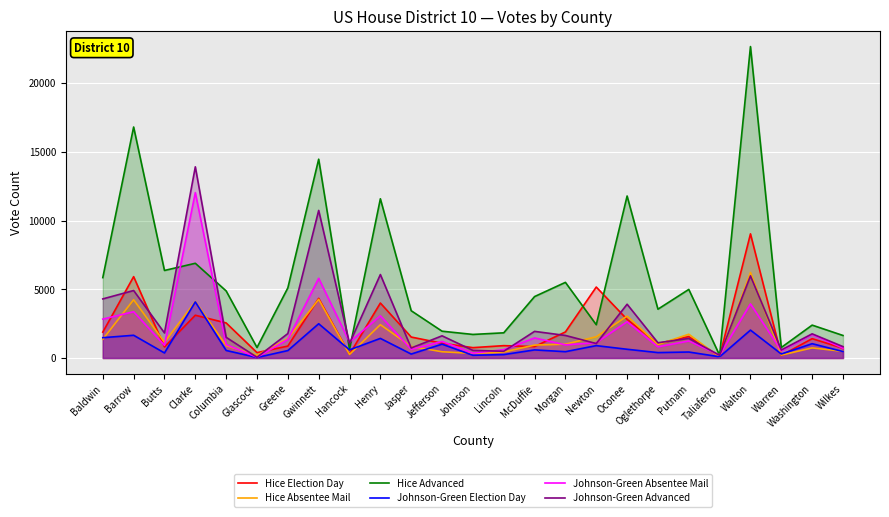

Reading left to right, what are all the values shown in this chart?

Hice Election Day: Baldwin=1880	Barrow=5917	Butts=806	Clarke=3111	Columbia=2550	Glascock=392	Greene=867	Gwinnett=4340	Hancock=271	Henry=3998	Jasper=1524	Jefferson=1073	Johnson=753	Lincoln=899	McDuffie=831	Morgan=1896	Newton=5161	Oconee=2810	Oglethorpe=1052	Putnam=1557	Taliaferro=102	Walton=9030	Warren=189	Washington=1407	Wilkes=711
Hice Absentee Mail: Baldwin=1362	Barrow=4239	Butts=1144	Clarke=4109	Columbia=900	Glascock=197	Greene=1407	Gwinnett=4267	Hancock=257	Henry=2425	Jasper=841	Jefferson=454	Johnson=334	Lincoln=436	McDuffie=940	Morgan=1004	Newton=1545	Oconee=3047	Oglethorpe=982	Putnam=1729	Taliaferro=62	Walton=6221	Warren=212	Washington=735	Wilkes=484
Hice Advanced: Baldwin=5846	Barrow=16801	Butts=6367	Clarke=6889	Columbia=4878	Glascock=764	Greene=5099	Gwinnett=14460	Hancock=634	Henry=11581	Jasper=3438	Jefferson=1950	Johnson=1714	Lincoln=1832	McDuffie=4468	Morgan=5502	Newton=2421	Oconee=11783	Oglethorpe=3551	Putnam=4988	Taliaferro=199	Walton=22652	Warren=765	Washington=2392	Wilkes=1638
Johnson-Green Election Day: Baldwin=1478	Barrow=1654	Butts=368	Clarke=4082	Columbia=548	Glascock=37	Greene=541	Gwinnett=2491	Hancock=591	Henry=1426	Jasper=287	Jefferson=1008	Johnson=199	Lincoln=248	McDuffie=589	Morgan=460	Newton=900	Oconee=635	Oglethorpe=394	Putnam=435	Taliaferro=90	Walton=2029	Warren=291	Washington=1041	Wilkes=470
Johnson-Green Absentee Mail: Baldwin=2829	Barrow=3366	Butts=920	Clarke=12030	Columbia=978	Glascock=52	Greene=1351	Gwinnett=5795	Hancock=1162	Henry=3069	Jasper=629	Jefferson=1204	Johnson=352	Lincoln=607	McDuffie=1459	Morgan=956	Newton=1114	Oconee=2639	Oglethorpe=814	Putnam=1239	Taliaferro=211	Walton=3937	Warren=529	Washington=1721	Wilkes=713
Johnson-Green Advanced: Baldwin=4298	Barrow=4908	Butts=1822	Clarke=13905	Columbia=1504	Glascock=55	Greene=1778	Gwinnett=10735	Hancock=1059	Henry=6071	Jasper=728	Jefferson=1614	Johnson=554	Lincoln=489	McDuffie=1937	Morgan=1640	Newton=1053	Oconee=3911	Oglethorpe=1108	Putnam=1424	Taliaferro=197	Walton=5975	Warren=586	Washington=1758	Wilkes=829